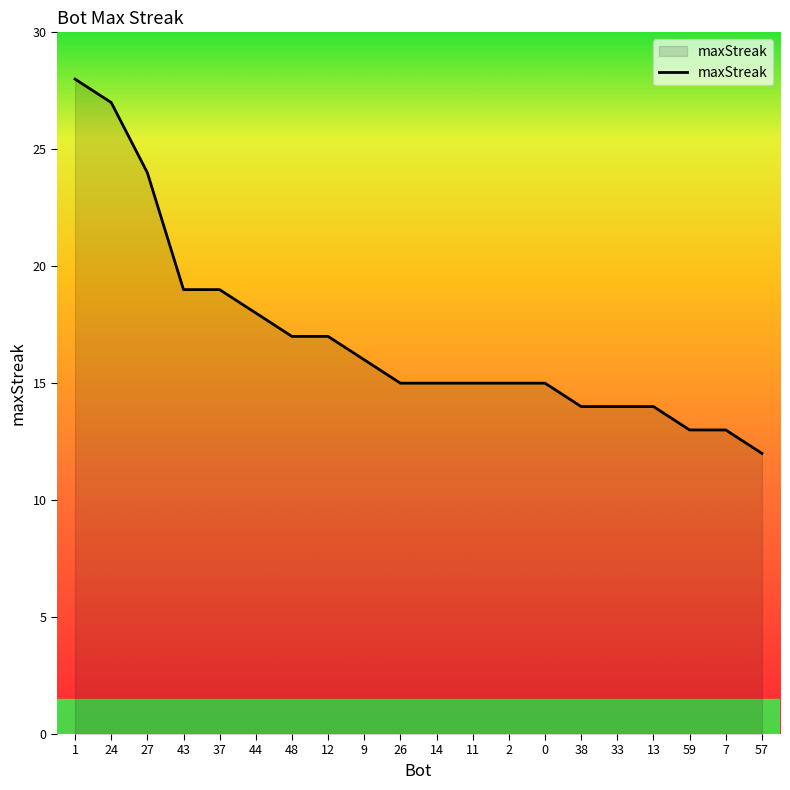

Read the value at 11, to the nearest 10.

20